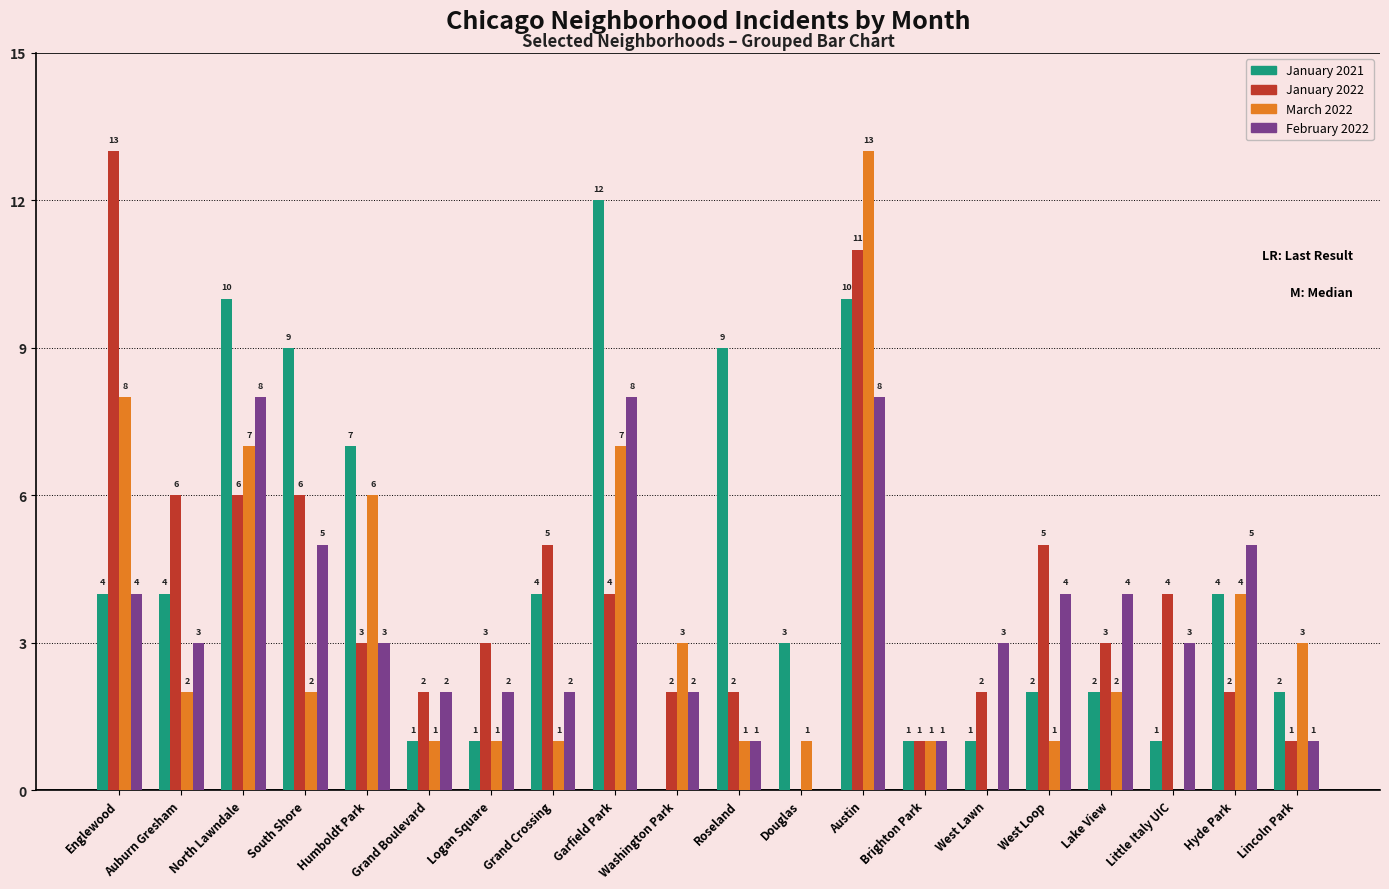

Is the value of February 2022 at Lake View greater than the value of January 2021 at North Lawndale?

No